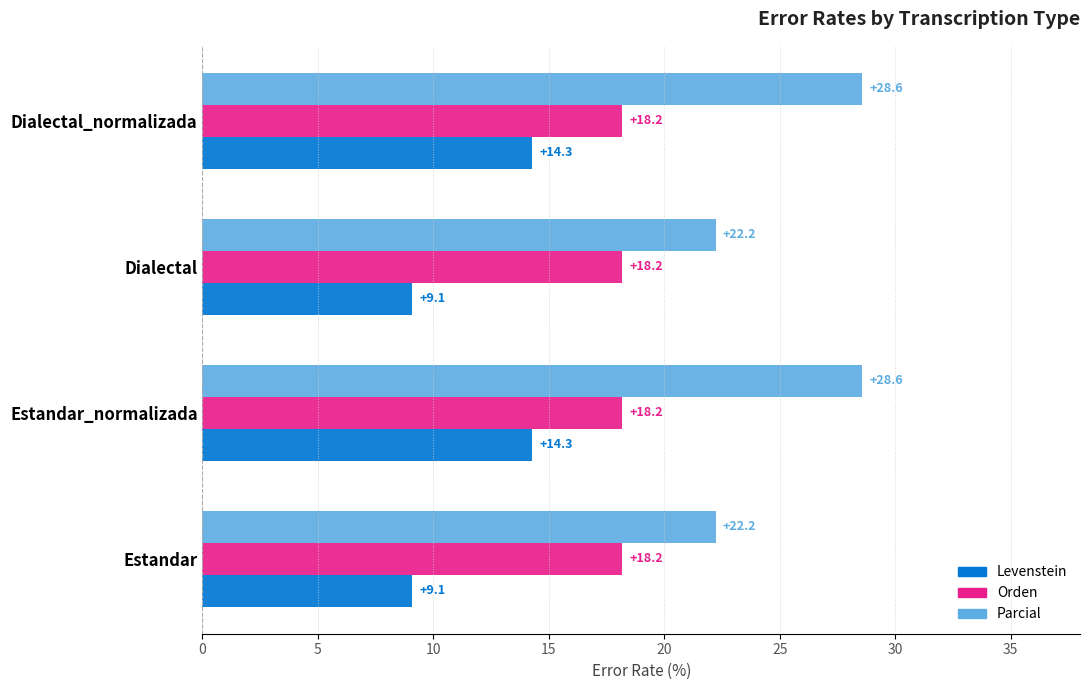

Which series has the widest spread of values?

Parcial